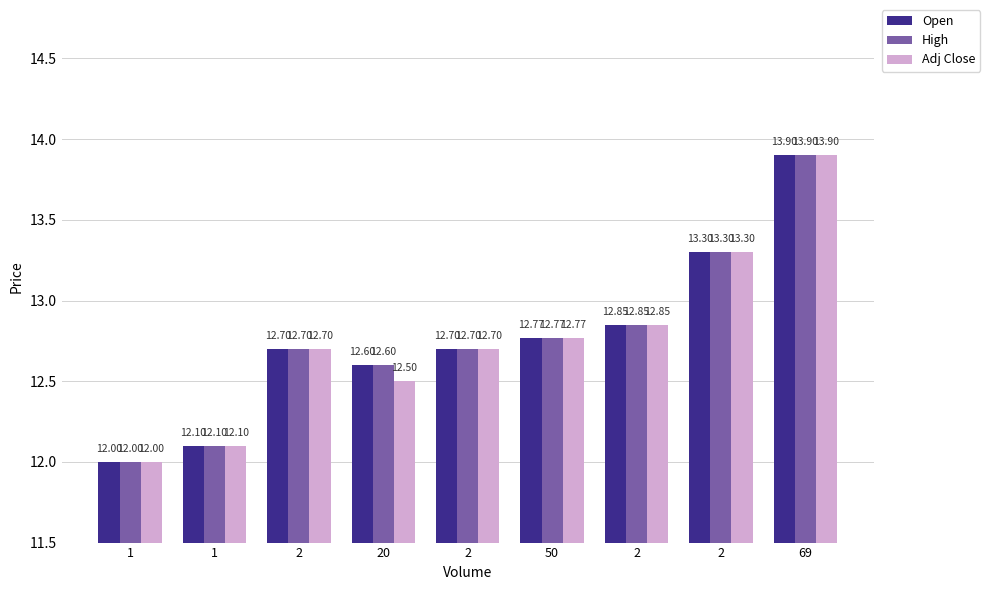

List the series in order of their peak value, lowest first.

Open, High, Adj Close